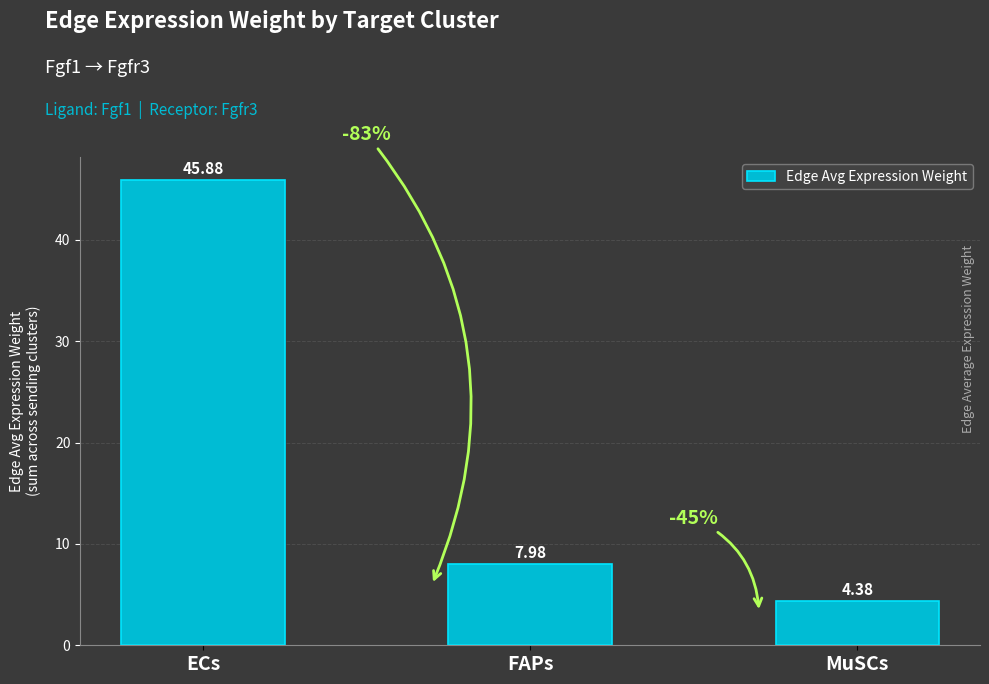

What is the sum of the values at ECs and FAPs?

53.9